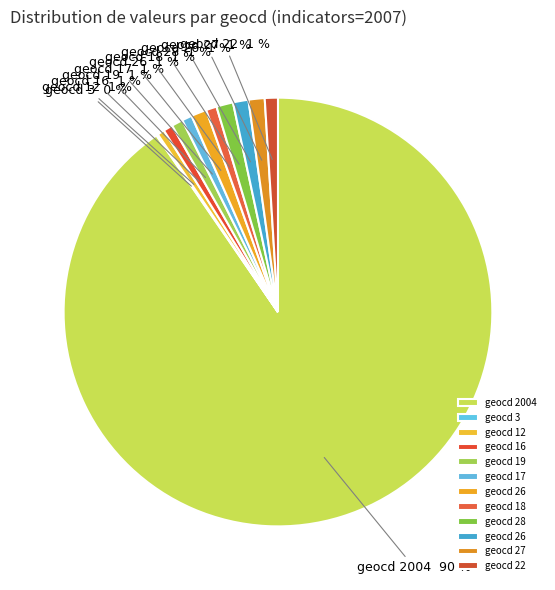

What is the smallest slice in the pie chart?

3